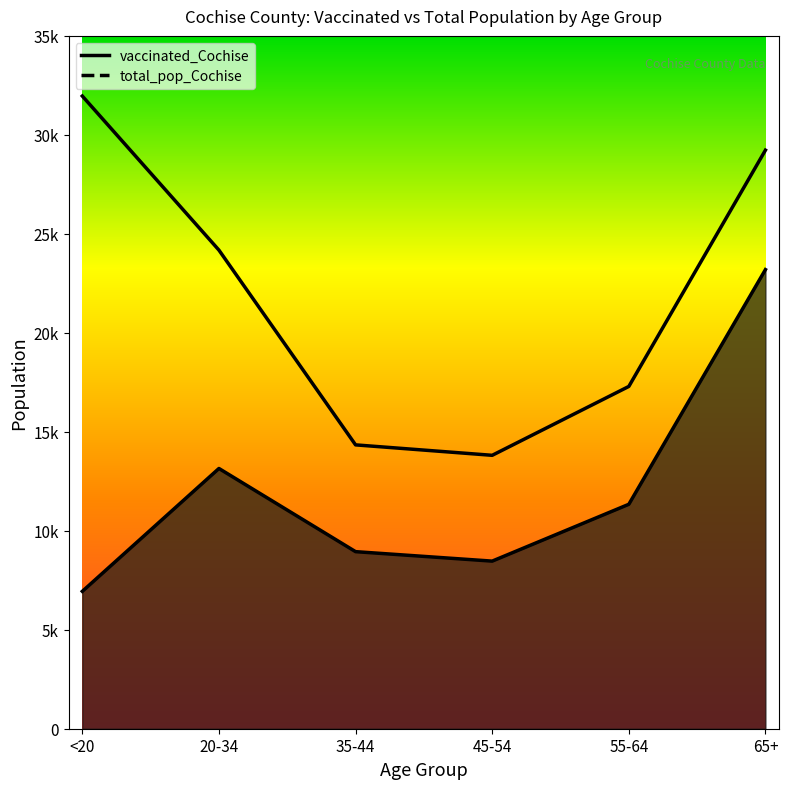

Between 45-54 and 55-64, which series saw the biggest shift?

total_pop_Cochise